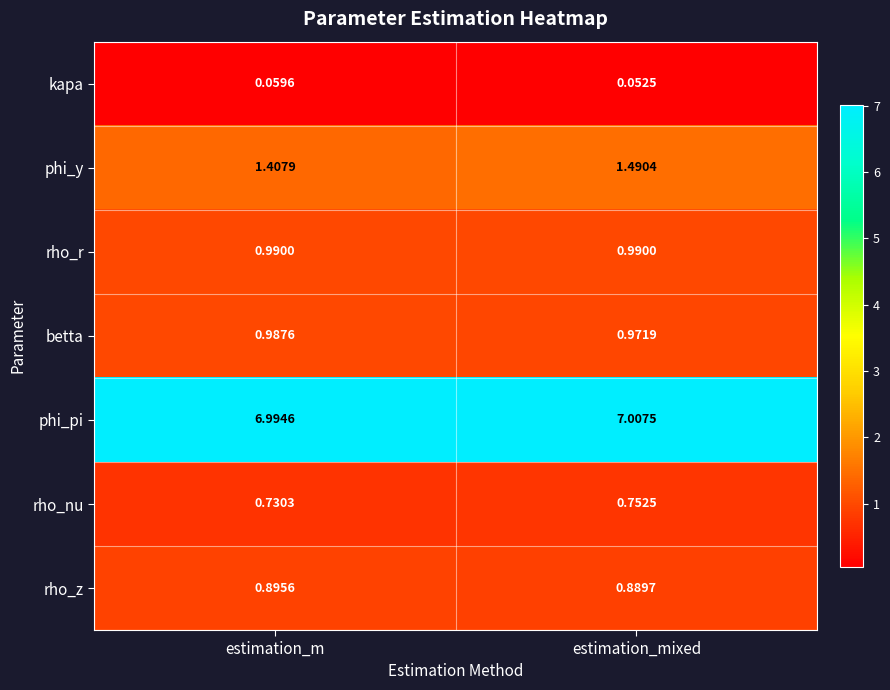

Which series changed the most between estimation_m and estimation_mixed?

phi_y